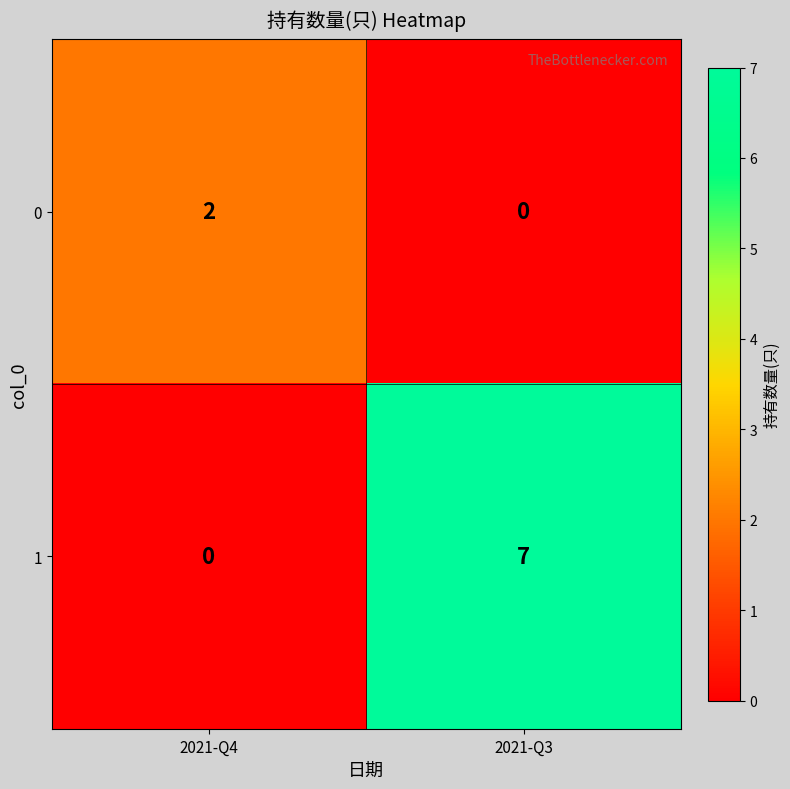

At how many categories does at least one series exceed 1?

2